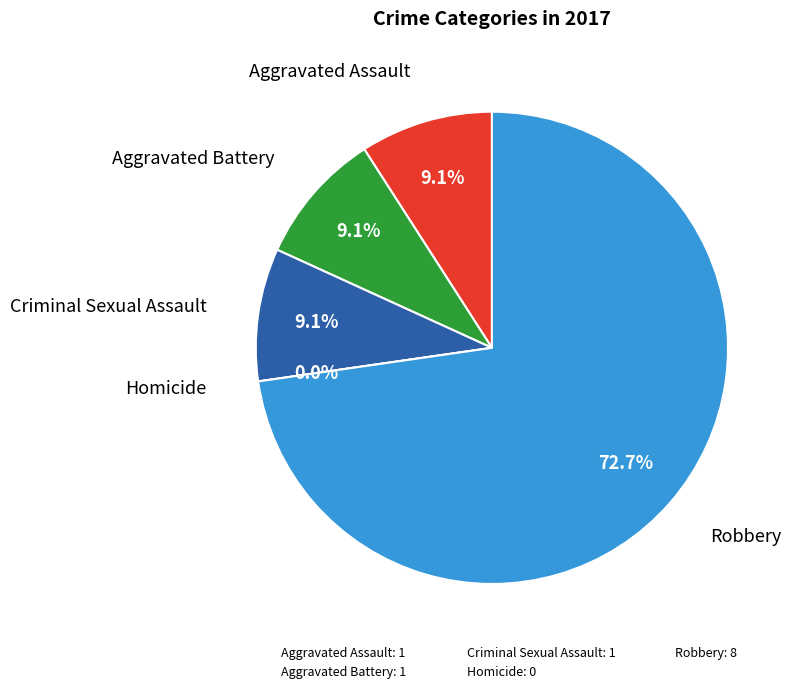

What is the change in value from Aggravated Battery to Homicide?

-1